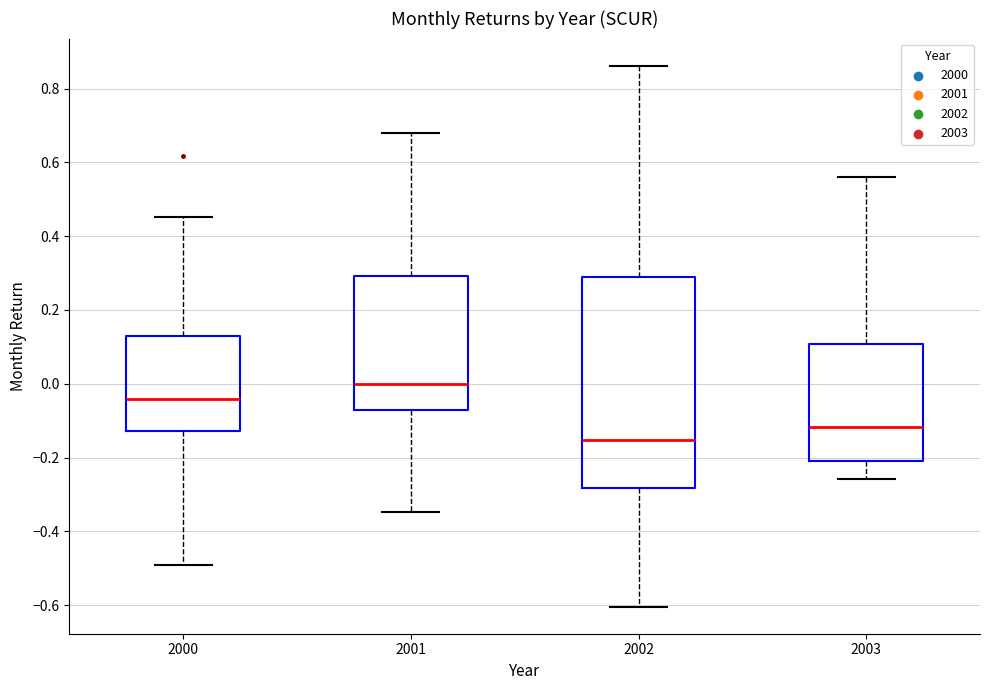

Which box's median line is the highest?

2001